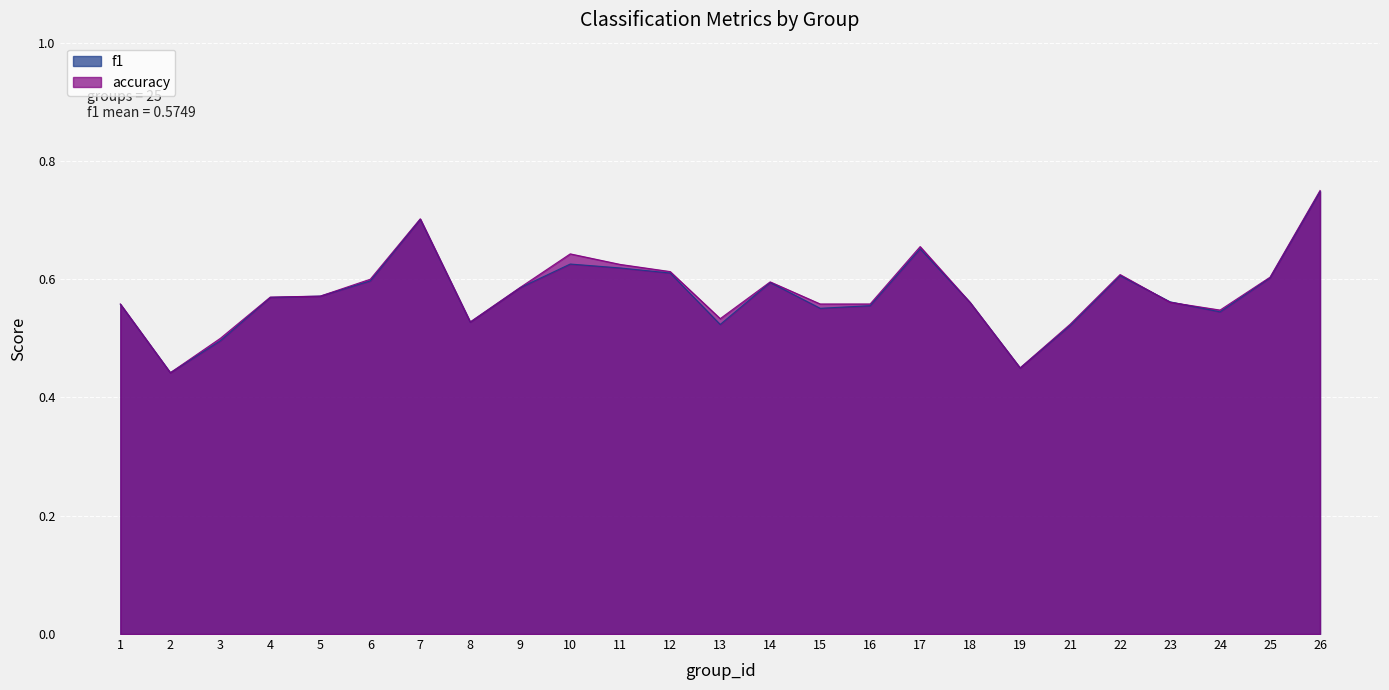

Does the chart display data point markers on the line(s)?

No